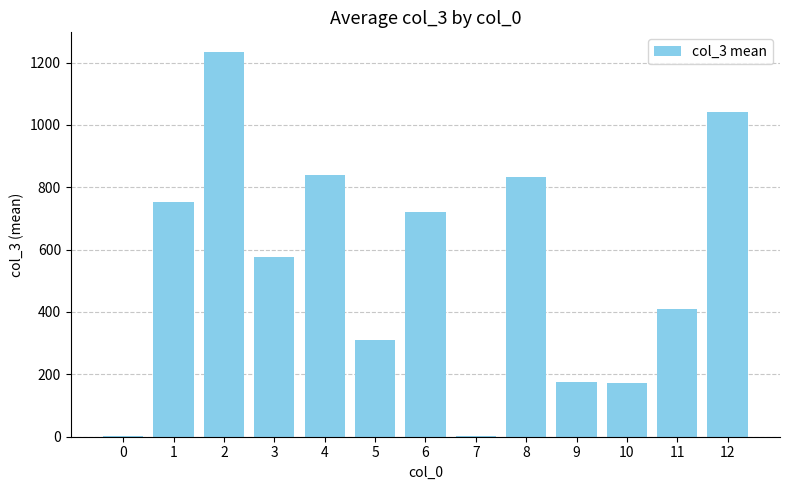

What is the sum of all values?

7064.8